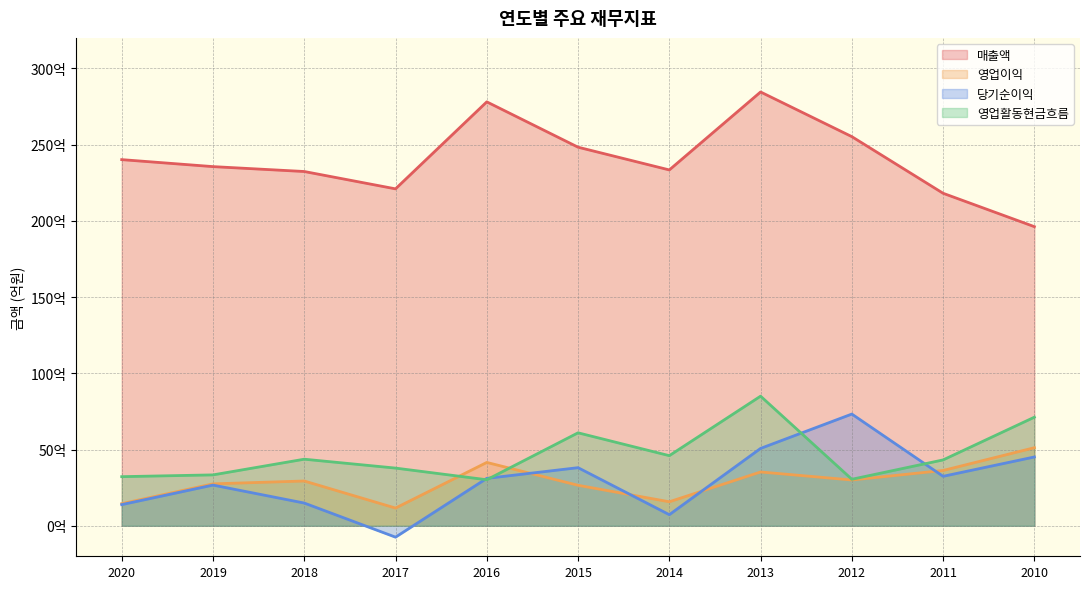

What is the maximum value for 영업활동현금흐름?

8501396087